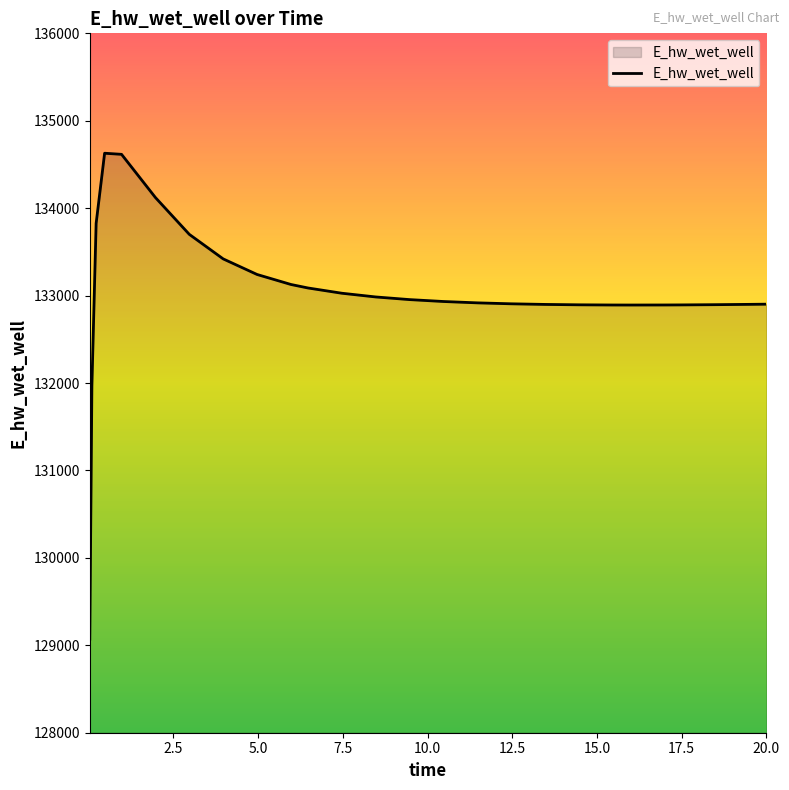

What is the difference between the maximum and minimum values?

5558.1